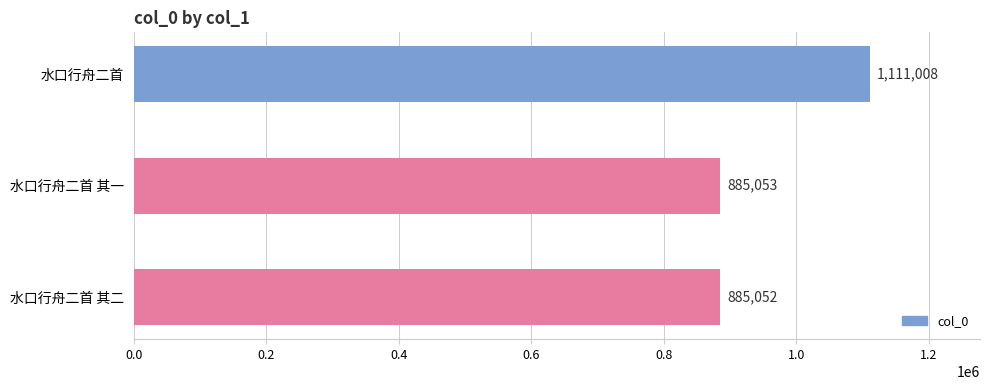

The chart shows a value of 1372456 at 水口行舟二首 其一. True or false?

False